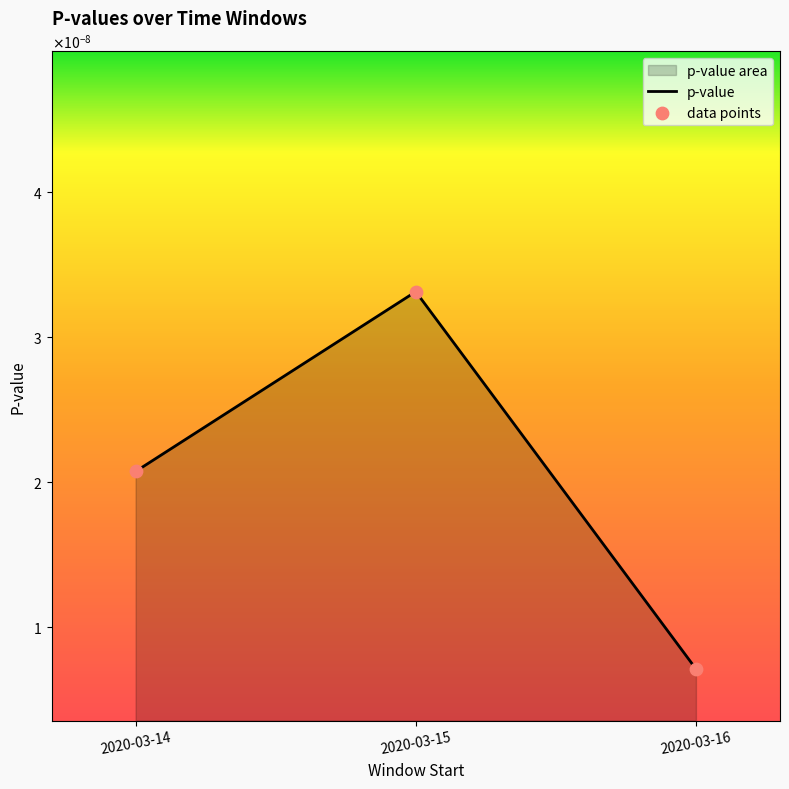

Which series has the largest total across all categories?

p-value